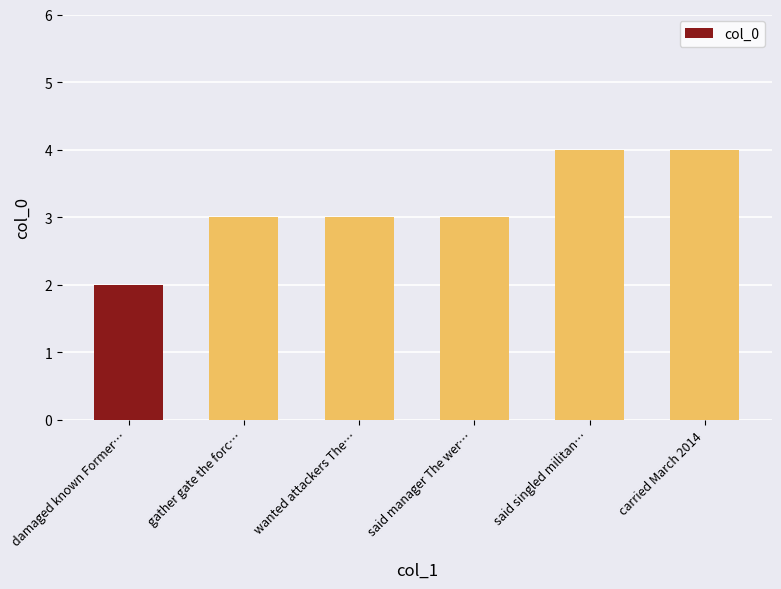

Which label corresponds to the smallest value in the chart?

damaged known Former…